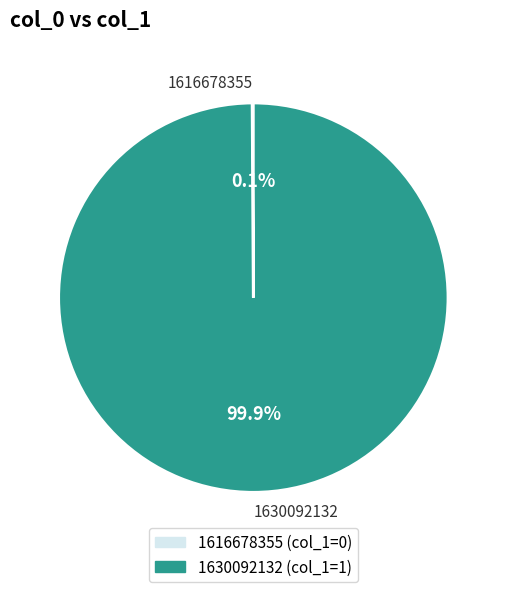

Is 1630092132 the majority of the pie?

Yes